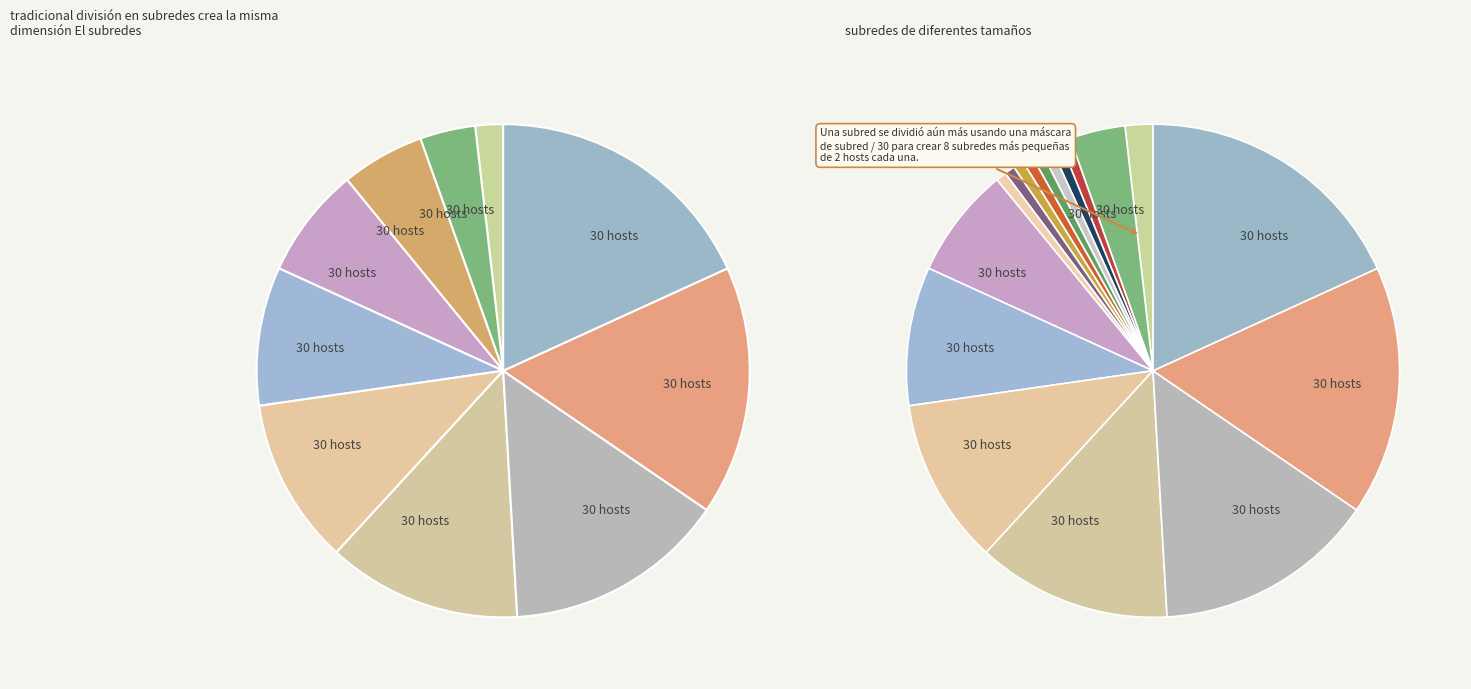

Does N=50 account for over 50% of the chart?

No